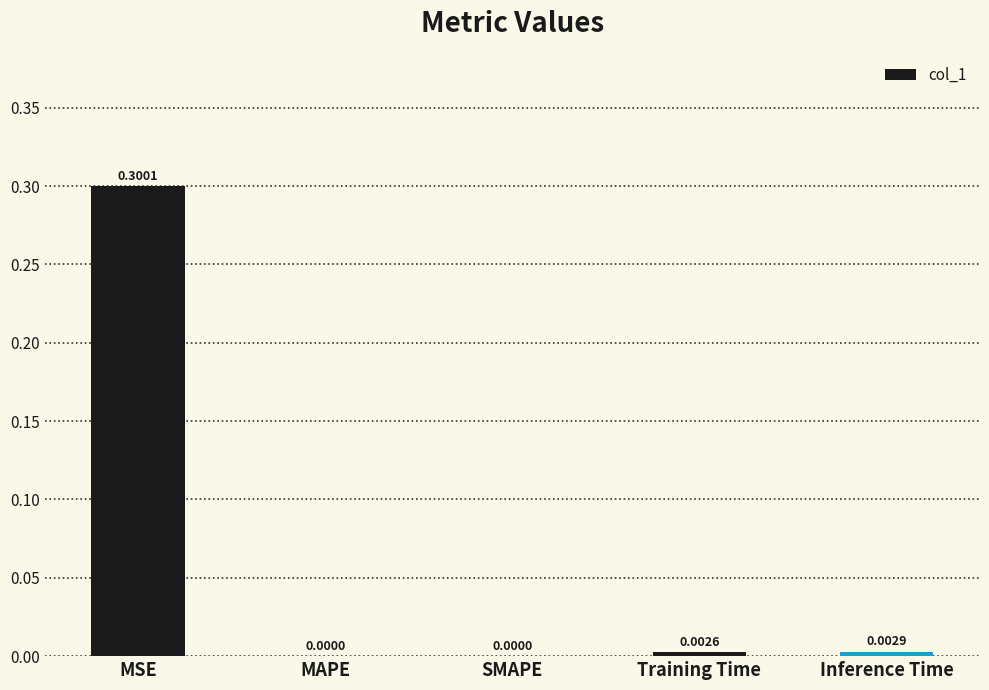

True or false: the data shows -0.2 at SMAPE.

False